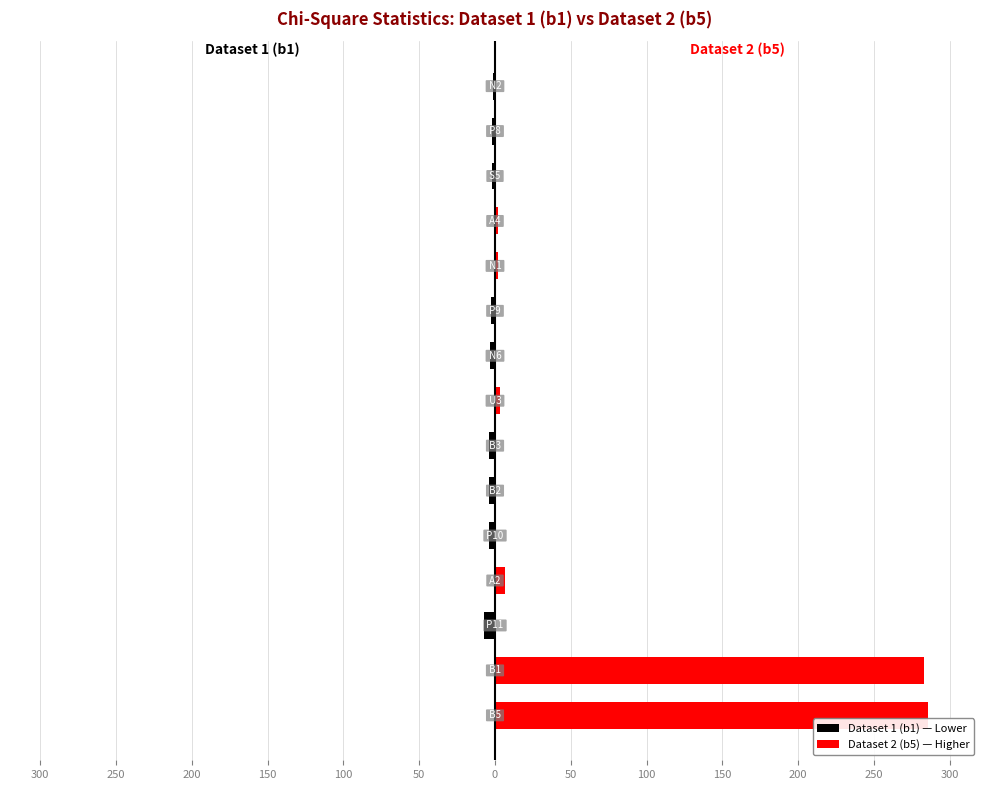

What are all the series names shown in the legend?

Dataset 1 (b1) — Lower, Dataset 2 (b5) — Higher